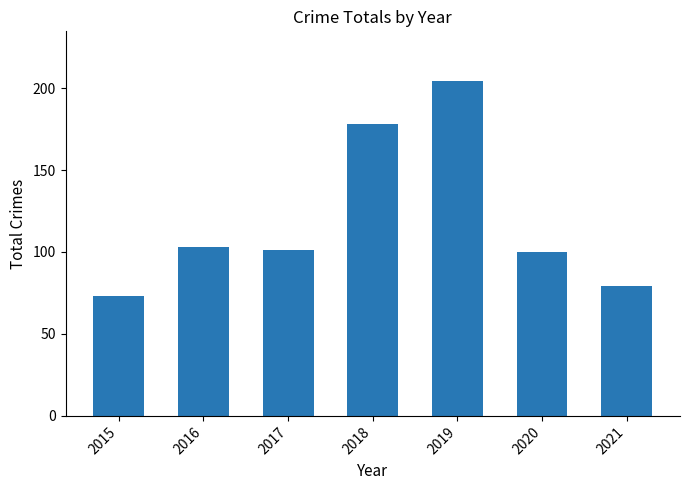

What is the difference between the values at 2021 and 2015?

6